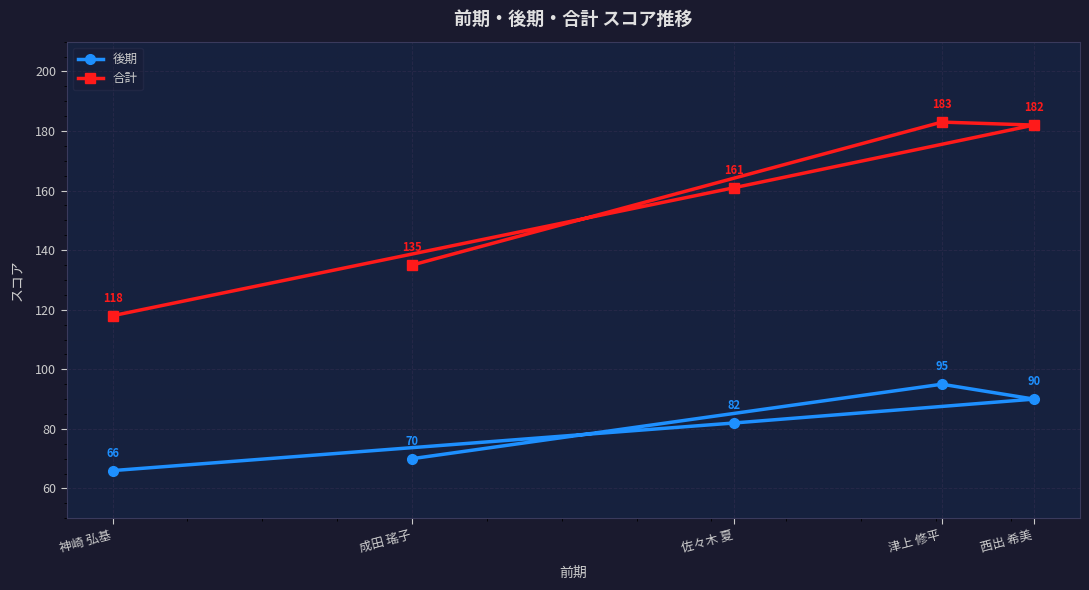

Which series changed the most between 神崎 弘基 and 佐々木 夏?

合計